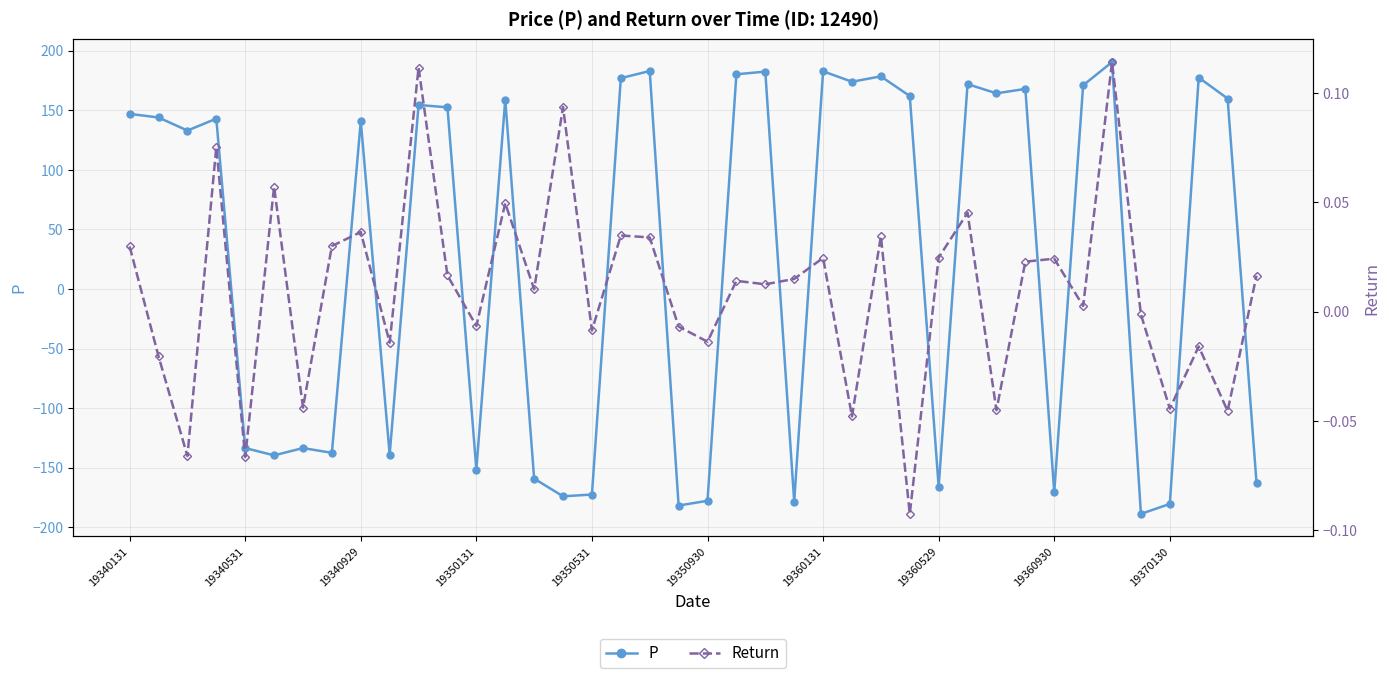

List the series in order of their overall mean, highest first.

P, Return